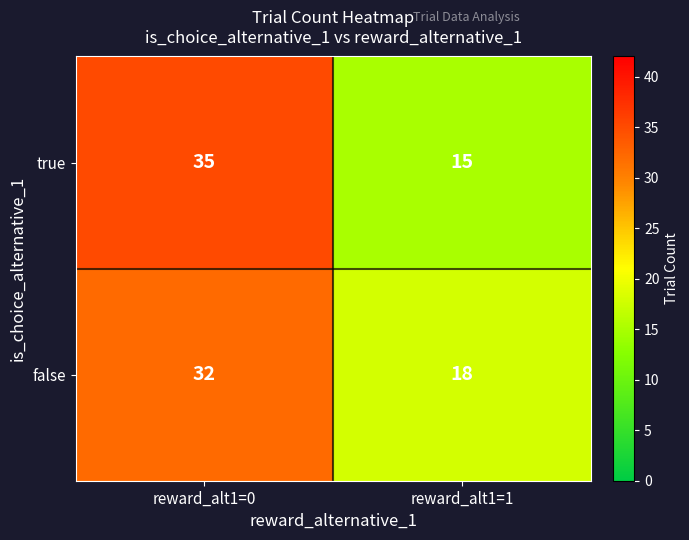

Reading left to right, list all the values displayed in this chart.

true: 35	15
false: 32	18